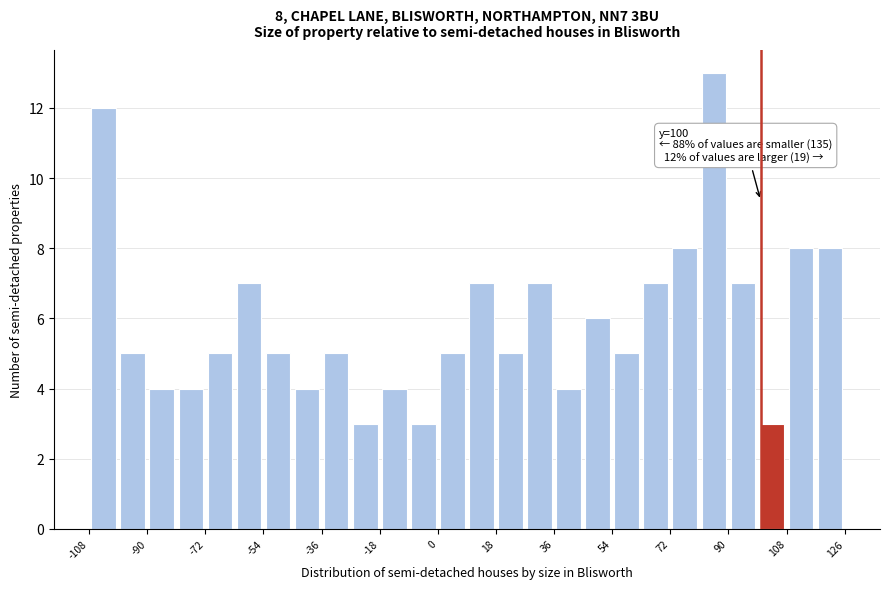

Over which range of the x-axis is the bar tallest?

81 to 90